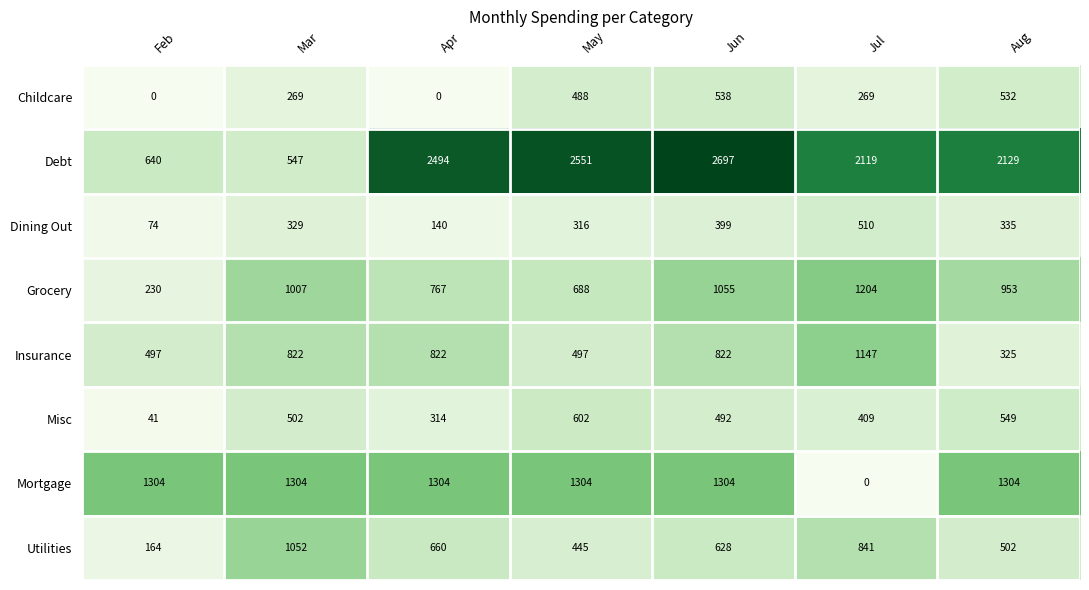

What is the maximum value for Insurance?

1147